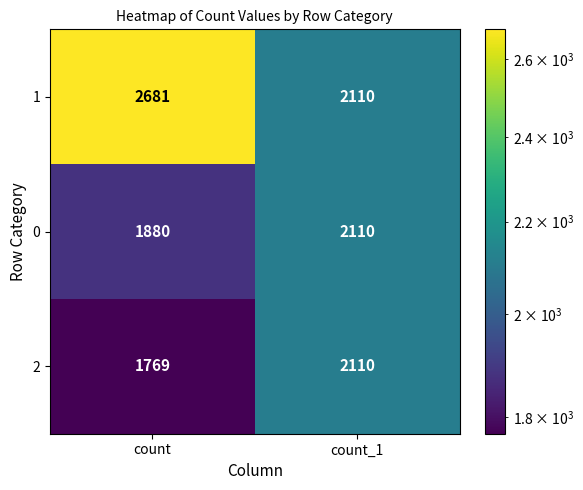

What is the spread (max minus min) of values at count?

912